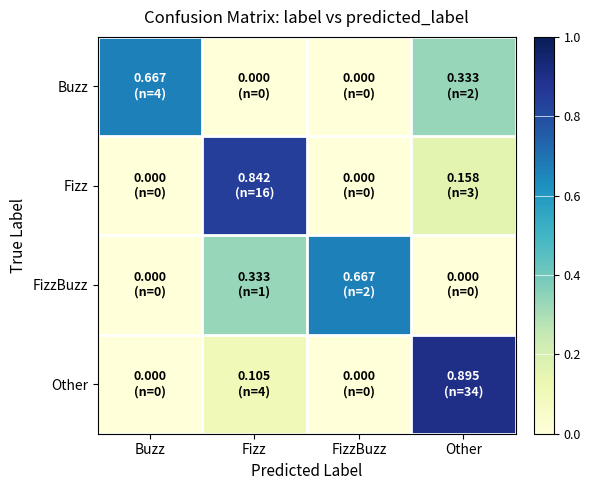

Which series has the largest total across all categories?

Buzz